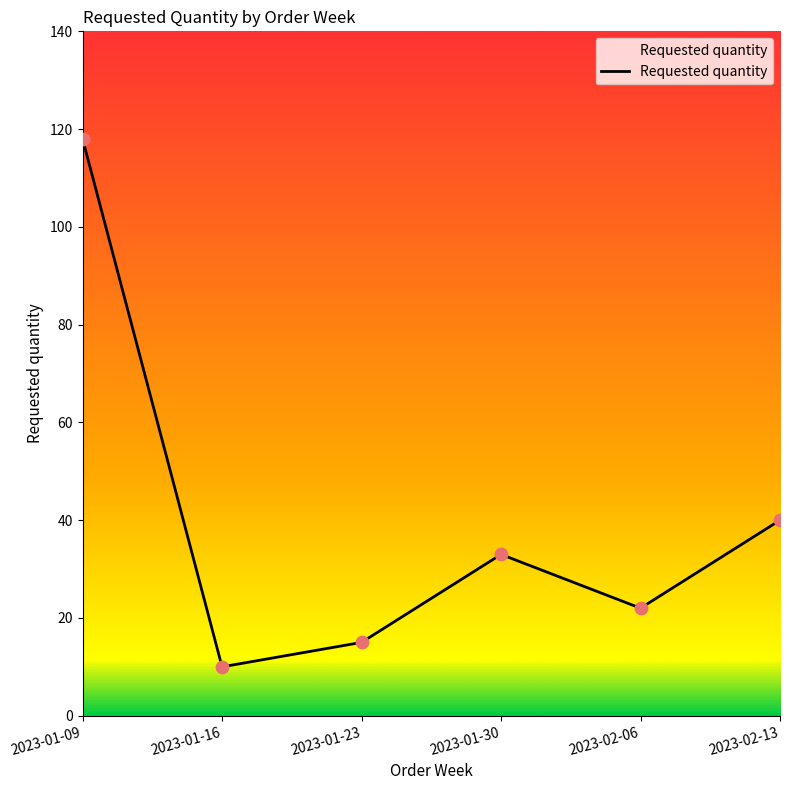

What is the change in value from 2023-01-30 to 2023-02-13?

+7